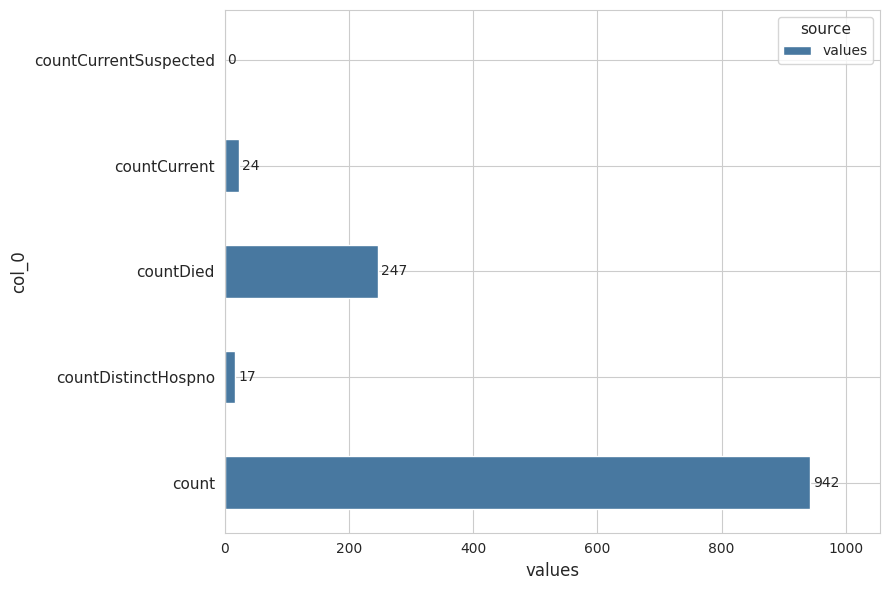

How many data points does each series have?

5